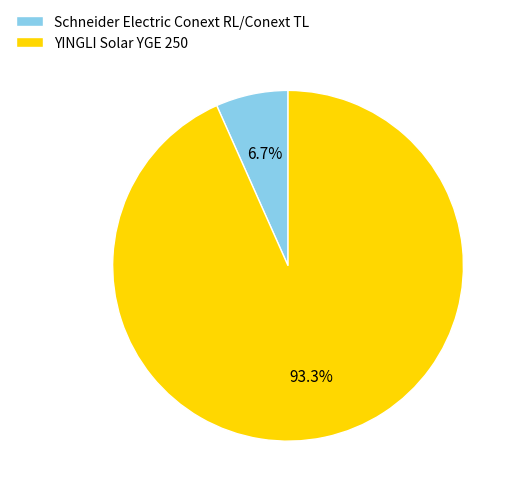

What percentage is the YINGLI Solar YGE 250 slice, to the nearest percent?

93%